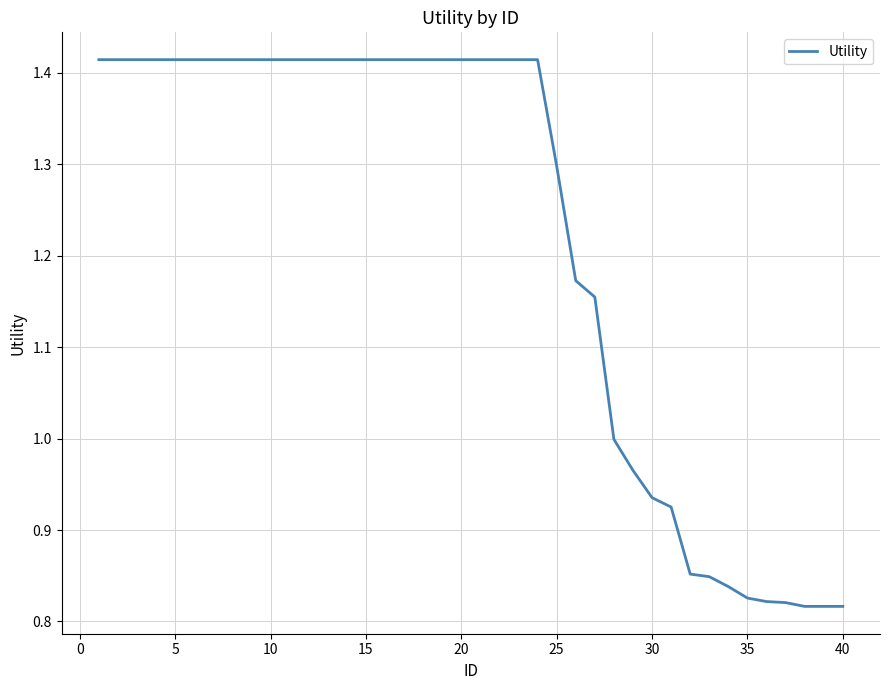

What is the difference between the maximum and minimum values?

0.6